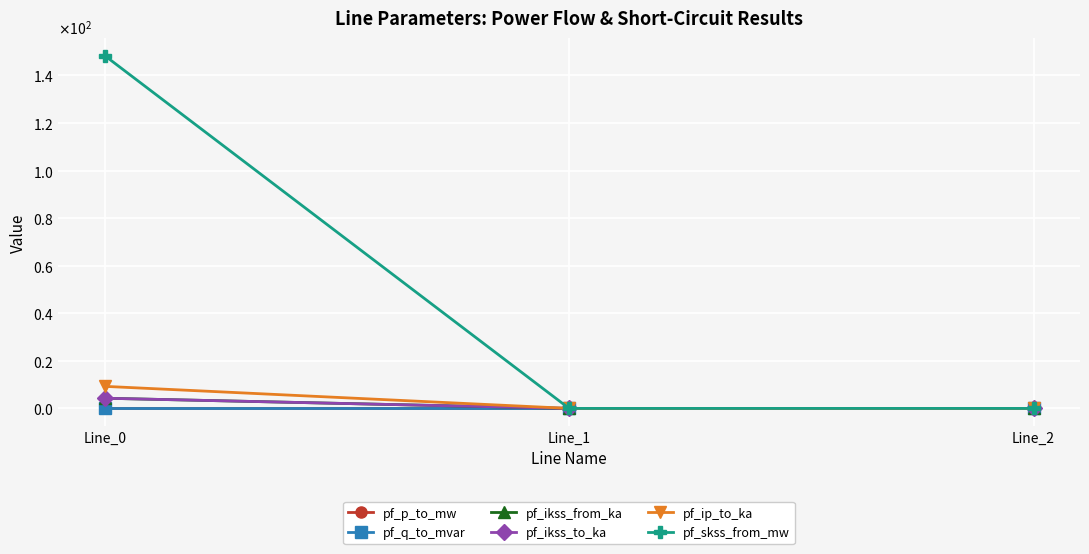

What is the maximum value for pf_ip_to_ka?

9.3